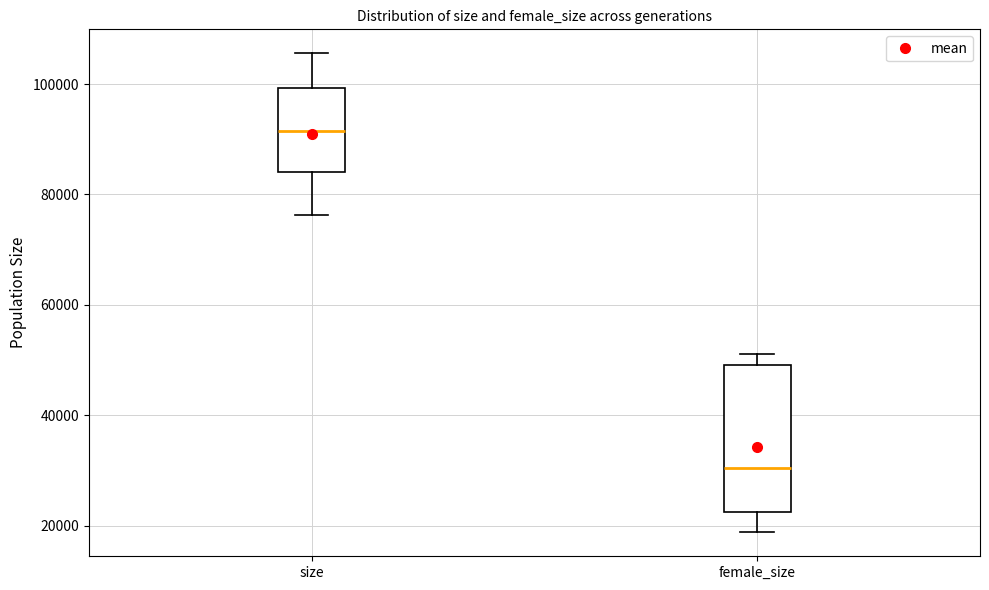

Reading left to right, transcribe this box plot: for each box, give where its median line is, the range the box spans, and where its two whiskers end, as read against the y-axis. The values are not printed on the chart, so give them approximately, as read against the axis.

size: median 92000, box 84000 to 100000, whiskers 76000 to 106000
female_size: median 30000, box 22000 to 50000, whiskers 18000 to 52000